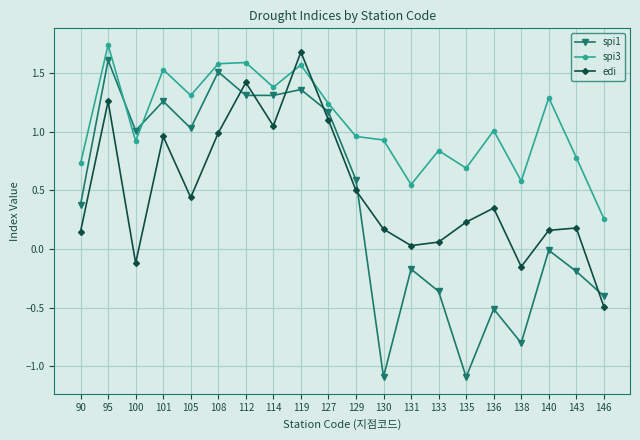

Is the value of spi3 at 112 greater than the value of spi1 at 112?

Yes